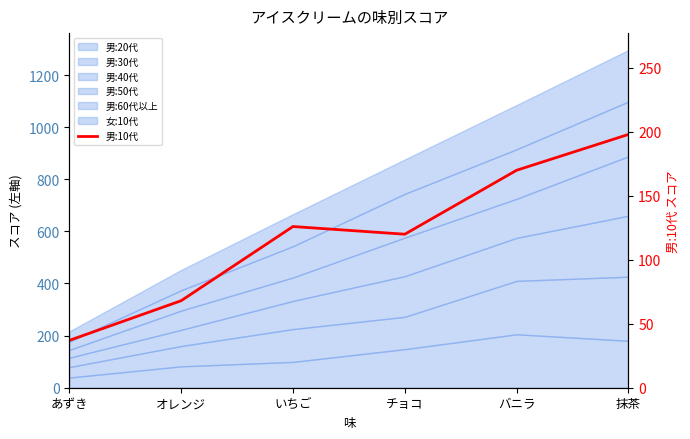

Approximately how many times larger is the value at チョコ compared to いちご?

1.0